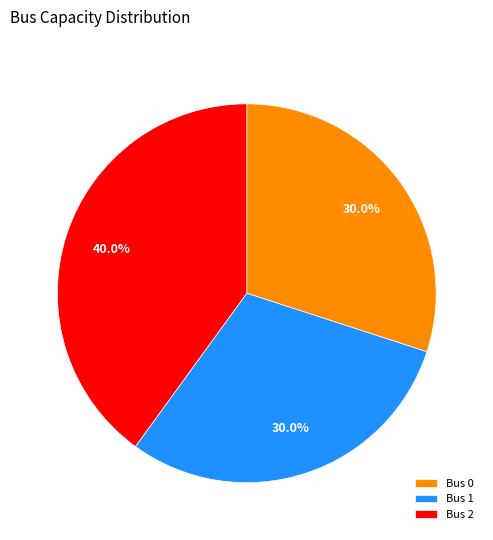

Combined, do Bus 2 and Bus 1 account for over 50%?

Yes